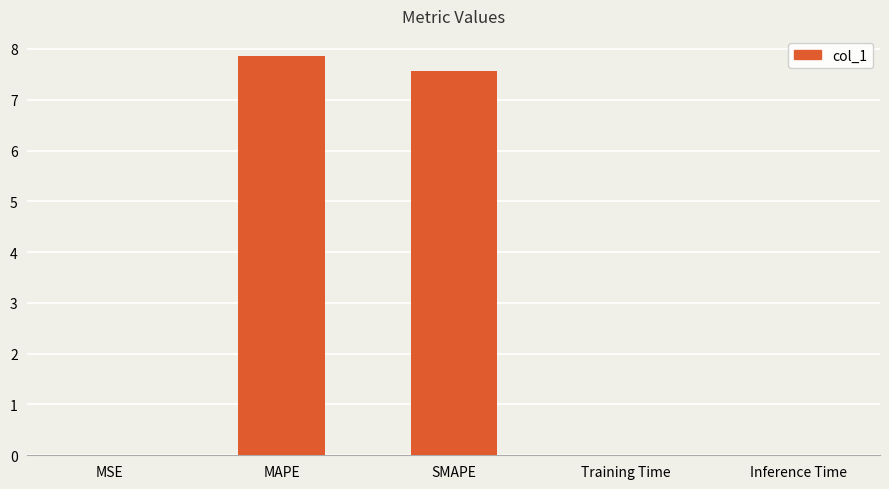

Which label corresponds to the largest value in the chart?

MAPE